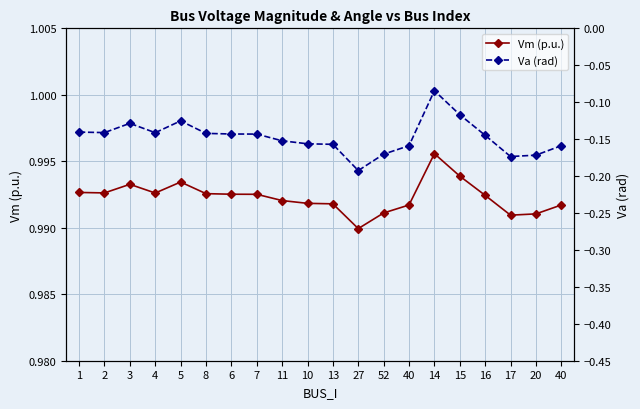

Rank the series at 4 from lowest to highest value.

Va (rad), Vm (p.u.)